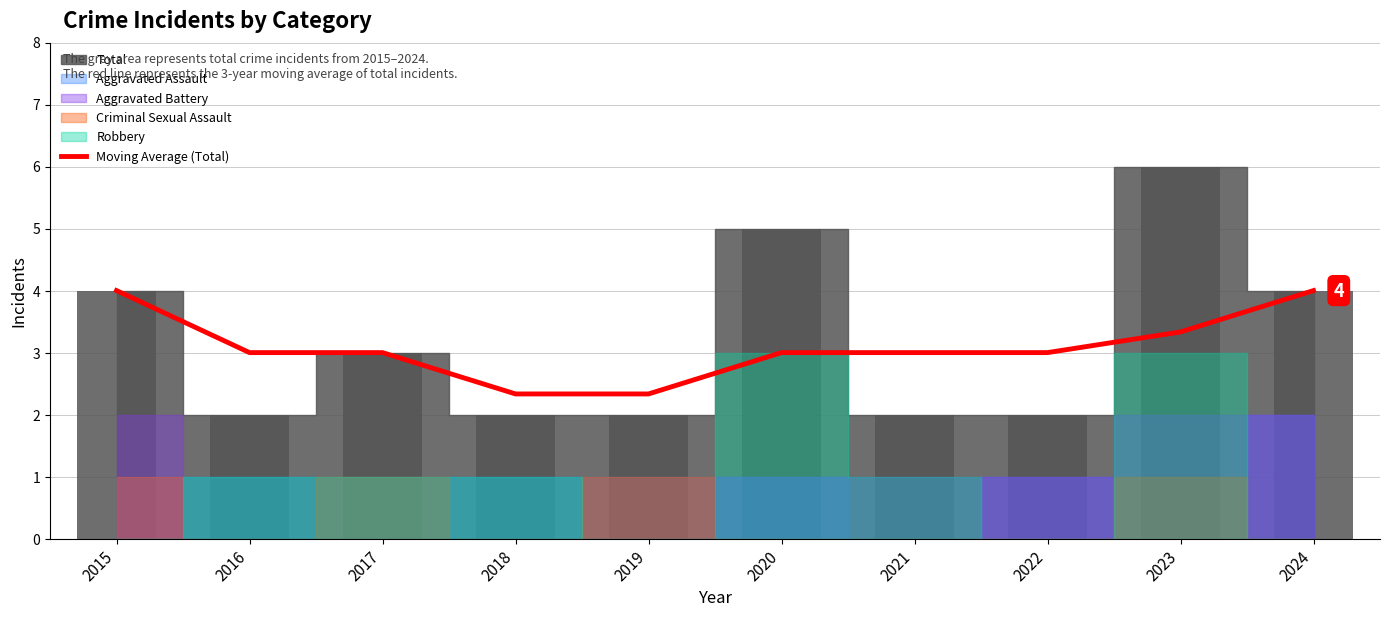

At which category does the chart reach its peak across all series?

2015